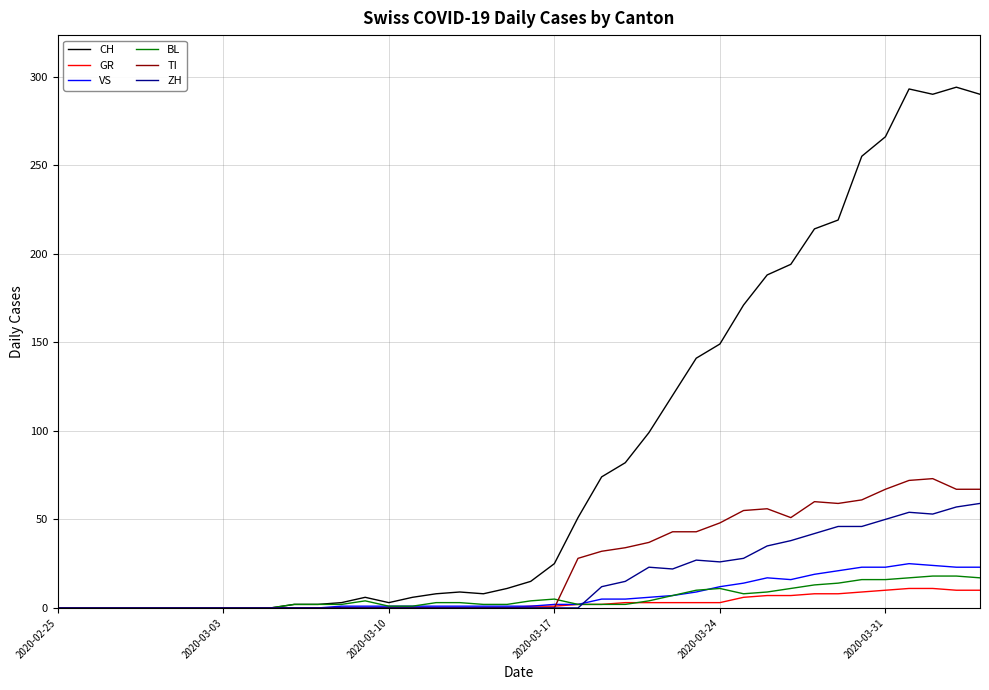

At how many categories does at least one series exceed 103?

14